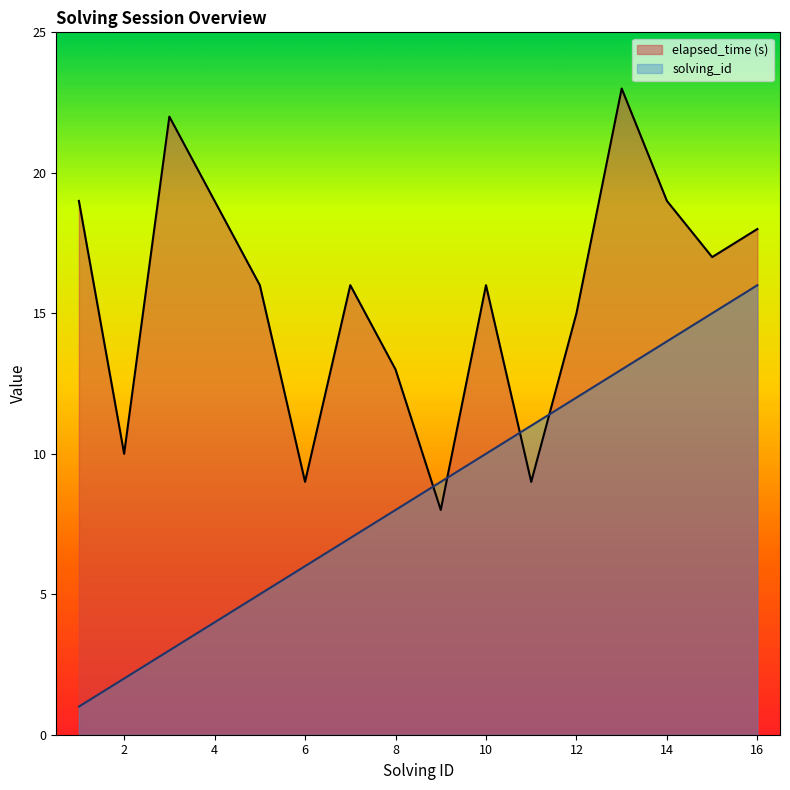

Reading left to right, what are all the values shown in this chart?

solving_id: 1	2	3	4	5	6	7	8	9	10	11	12	13	14	15	16
elapsed_time: 19	10	22	19	16	9	16	13	8	16	9	15	23	19	17	18